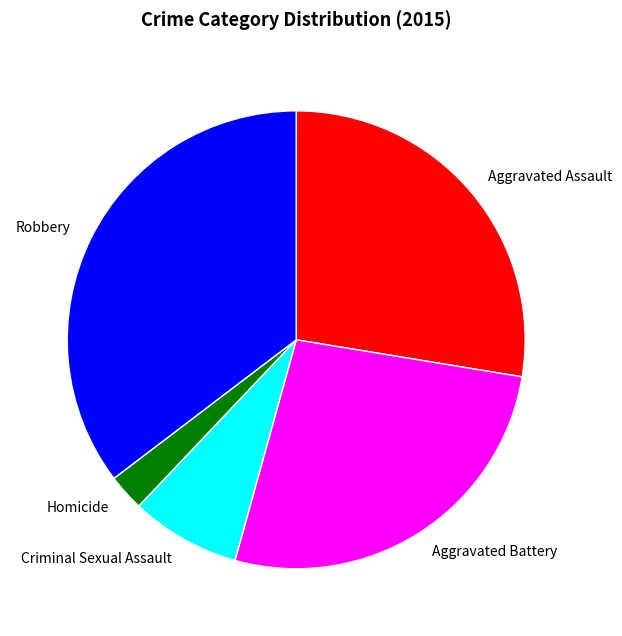

Which has a higher value, Robbery or Homicide?

Robbery